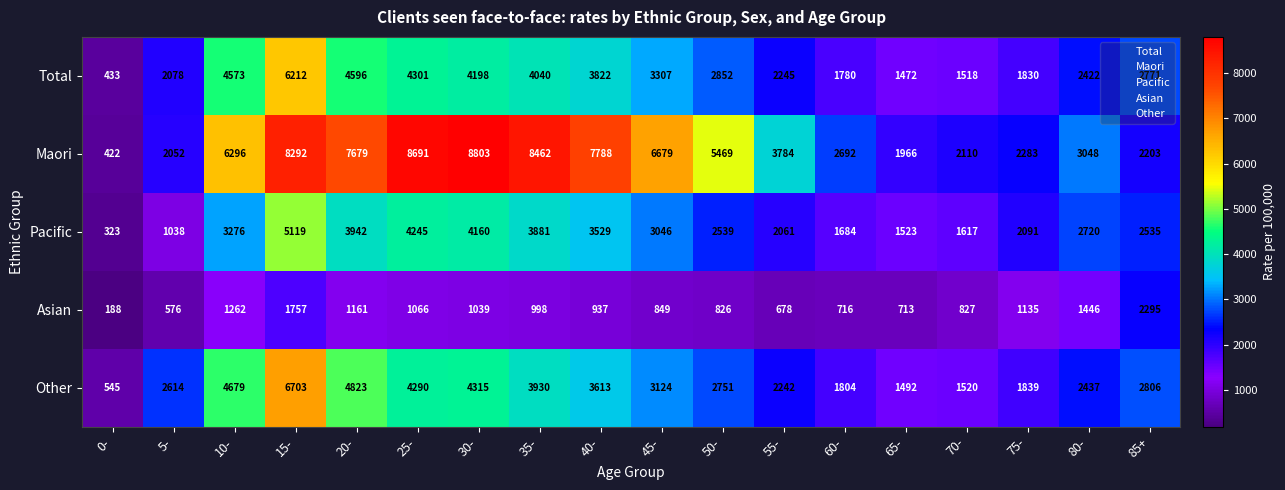

What is the average value of the Asian series?

1026